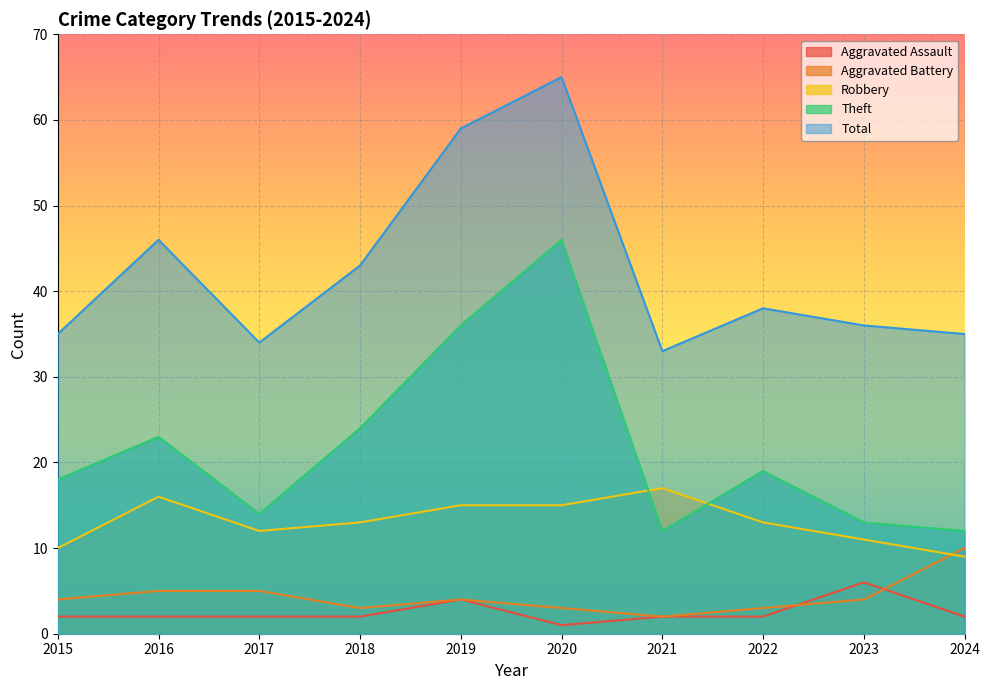

What is the difference between the Robbery values at 2021 and 2024?

8